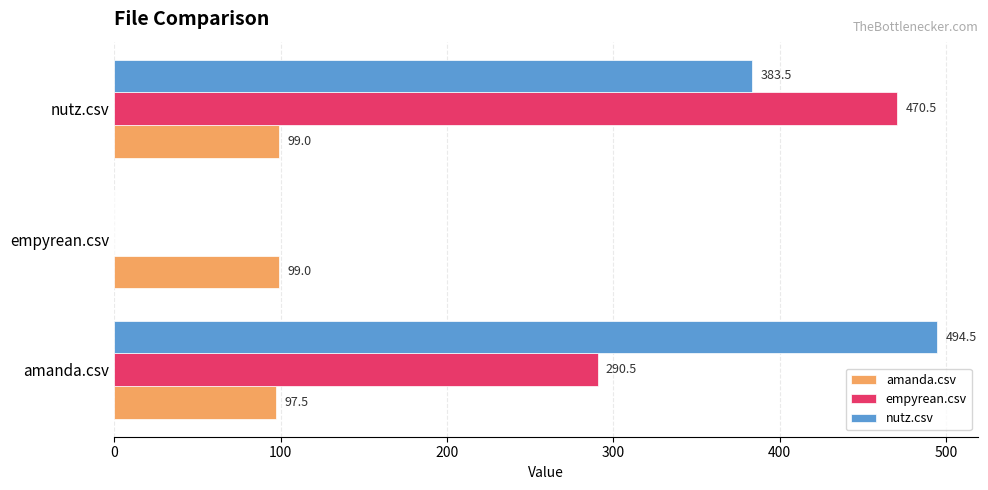

What is the average value of the amanda.csv series?

98.5